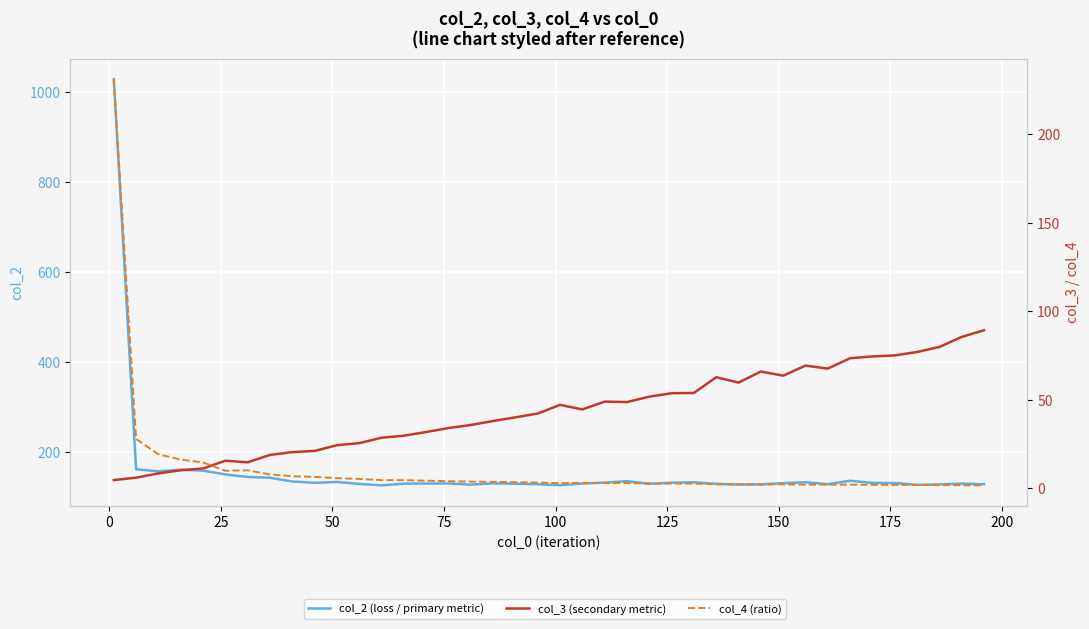

How many lines are shown in the chart?

3